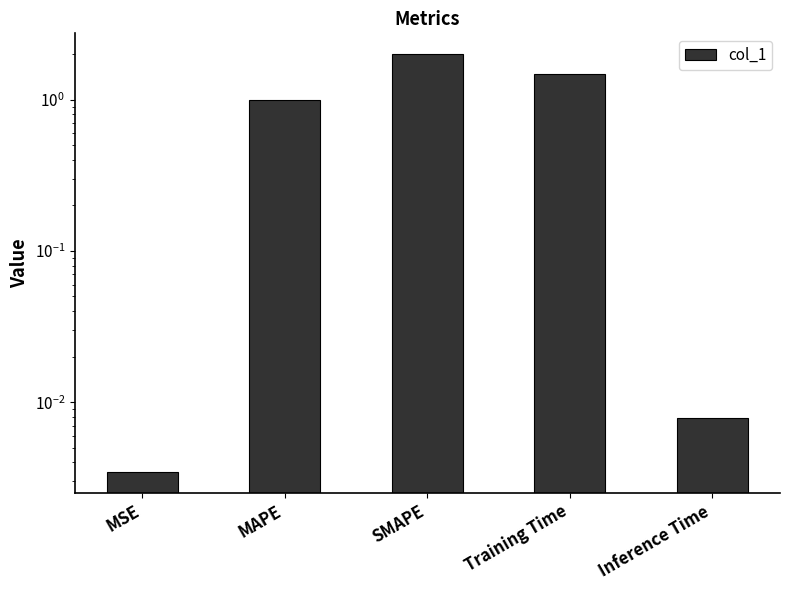

What is the label of the 1st bar from the right?

Inference Time